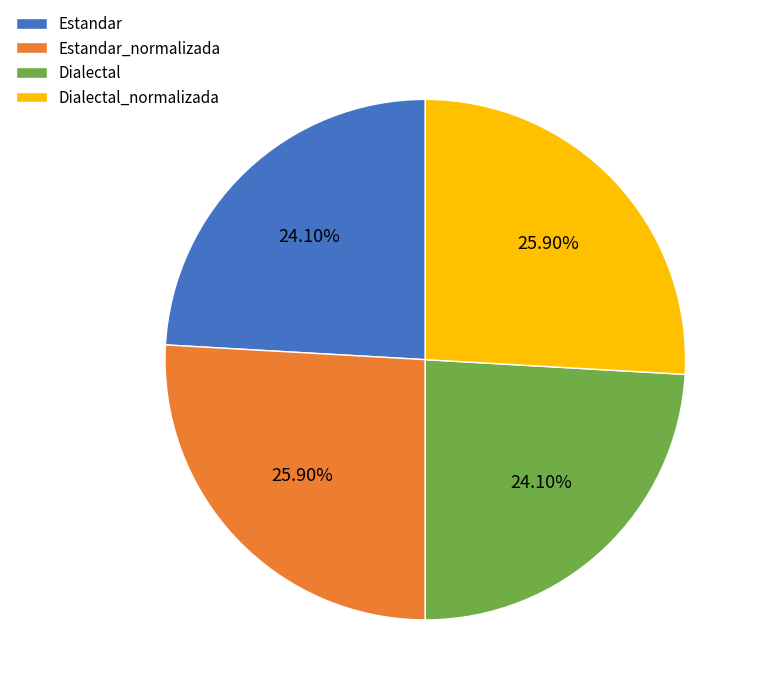

Count the number of slices in the pie.

4